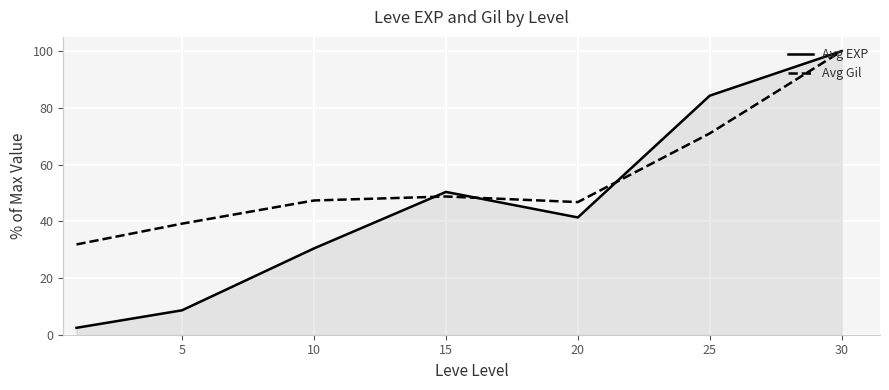

What is the smallest value displayed?

2.4